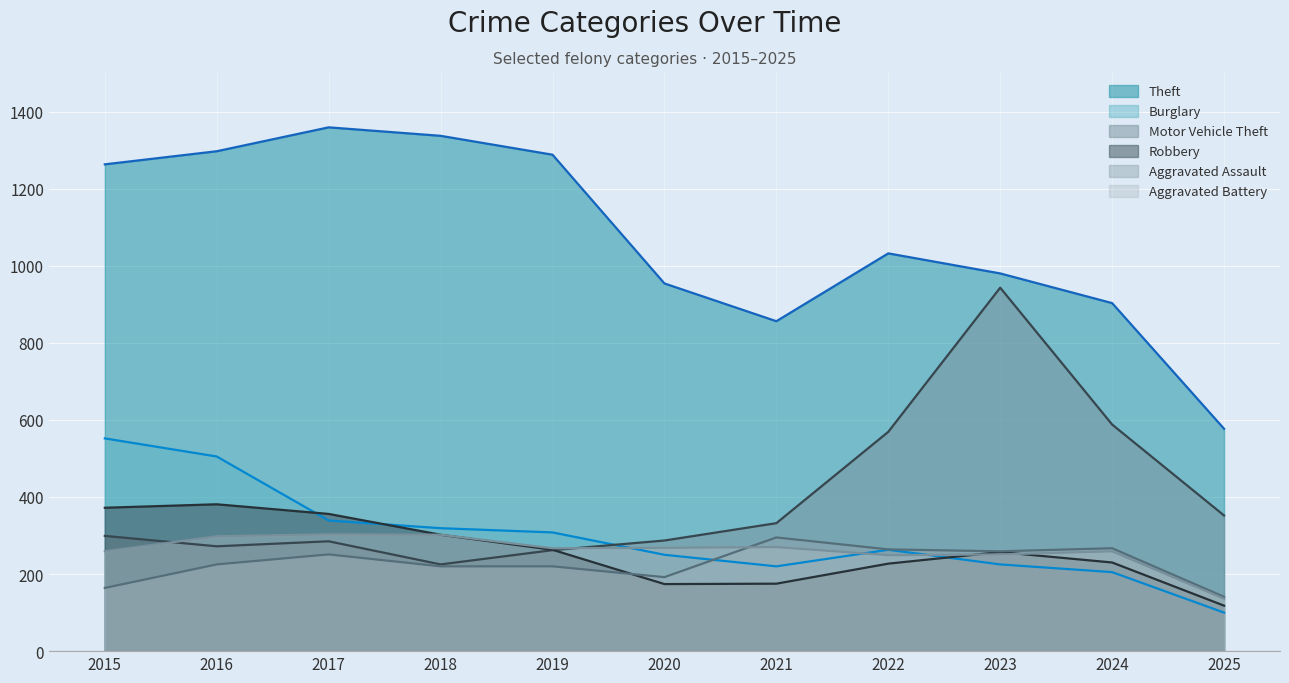

Reading left to right, transcribe all the data shown in this chart.

Theft: 2015=1263	2016=1297	2017=1359	2018=1337	2019=1288	2020=954	2021=856	2022=1032	2023=980	2024=903	2025=577
Burglary: 2015=552	2016=505	2017=339	2018=319	2019=308	2020=250	2021=220	2022=263	2023=225	2024=205	2025=100
Motor Vehicle Theft: 2015=299	2016=272	2017=285	2018=225	2019=262	2020=287	2021=332	2022=569	2023=943	2024=588	2025=352
Robbery: 2015=372	2016=381	2017=356	2018=302	2019=263	2020=174	2021=175	2022=227	2023=257	2024=230	2025=118
Aggravated Assault: 2015=164	2016=225	2017=251	2018=220	2019=220	2020=192	2021=295	2022=264	2023=259	2024=267	2025=141
Aggravated Battery: 2015=259	2016=298	2017=303	2018=302	2019=267	2020=268	2021=270	2022=249	2023=251	2024=259	2025=136